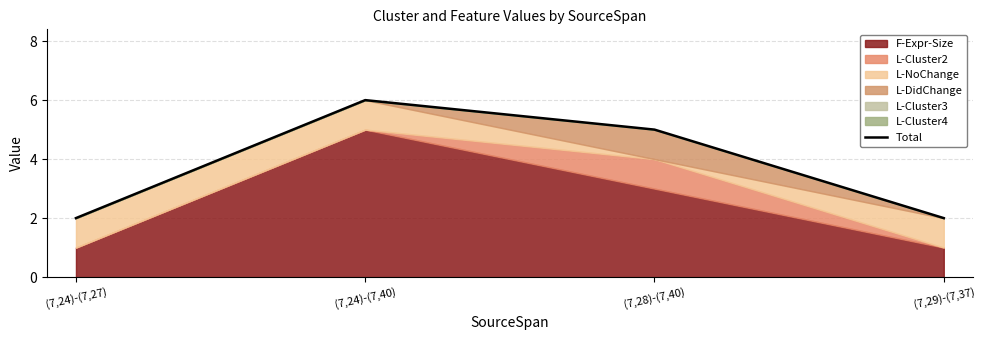

Reading left to right, list all the values displayed in this chart.

(7,24)-(7,27)=2	(7,24)-(7,40)=6	(7,28)-(7,40)=5	(7,29)-(7,37)=2